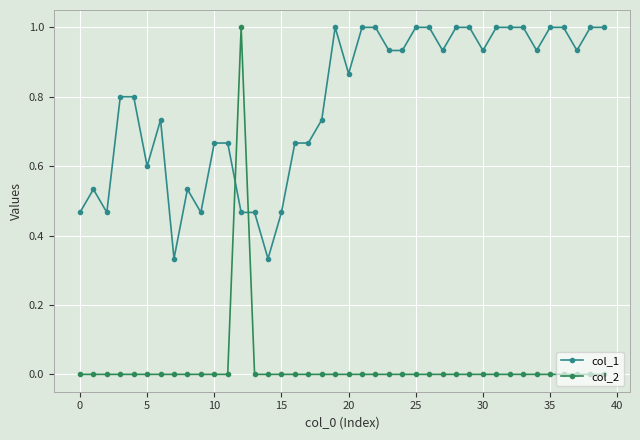

Rank the series by their average value, from lowest to highest.

col_2, col_1